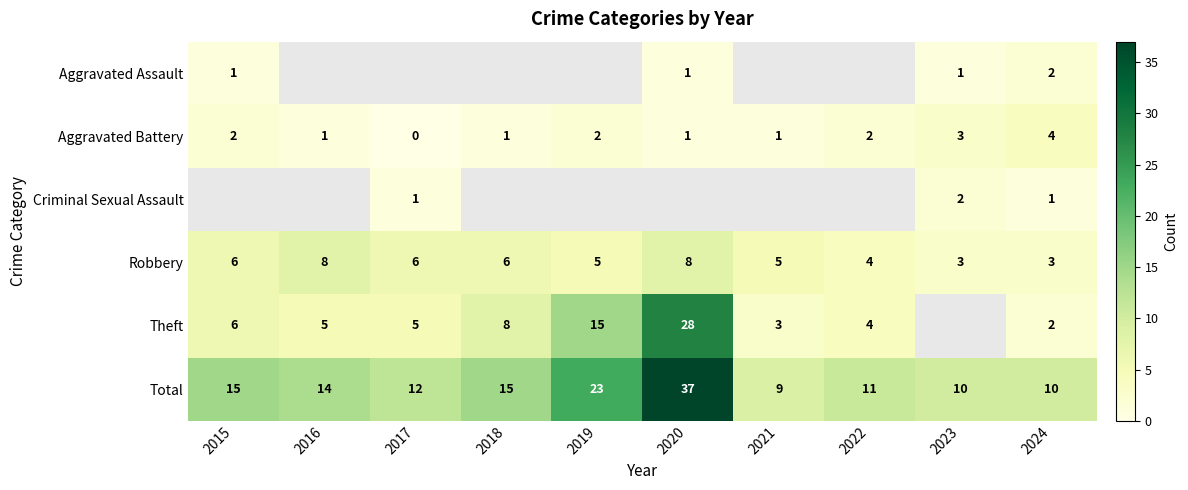

The Aggravated Battery series shows 1.1 at 2022. True or false?

False